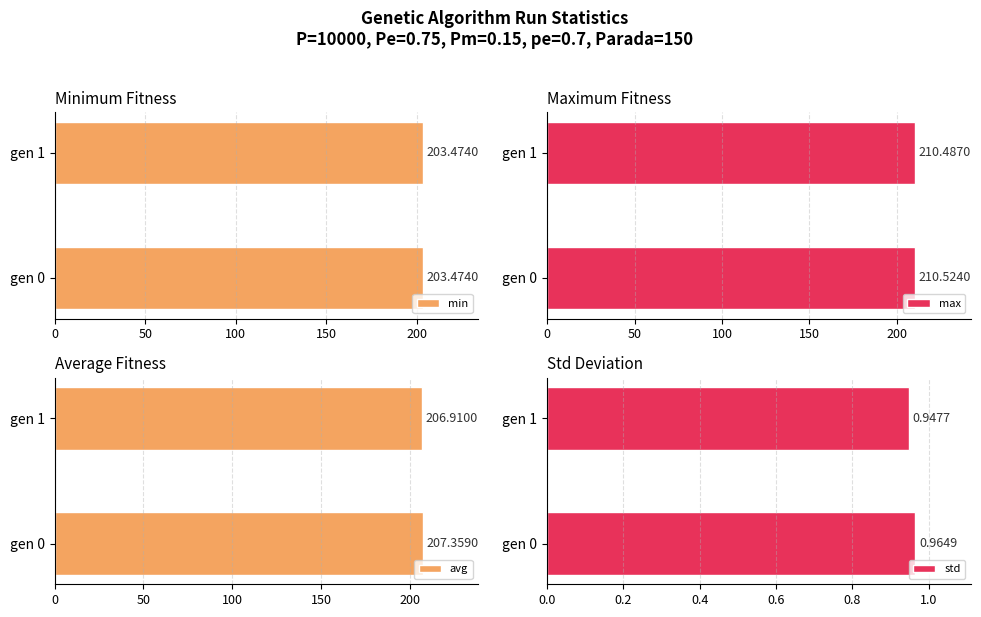

What is the value of the max bar at the 2nd from the left?

210.5